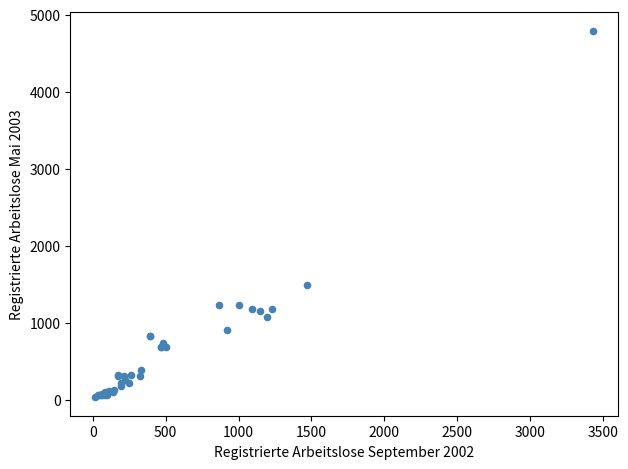

What Y value in the scatter plot is closest to 2413?

1493